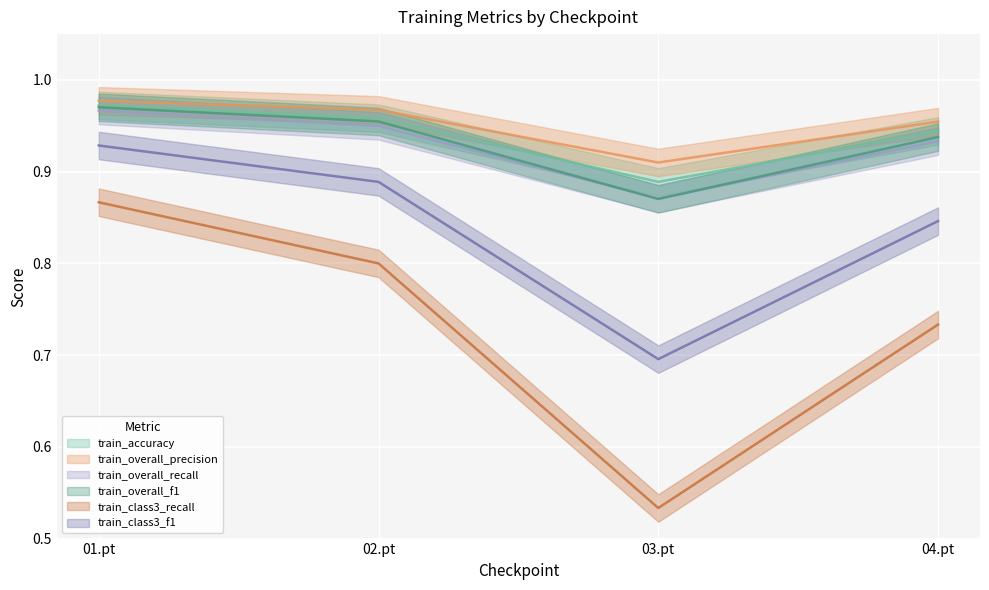

What is the total value across all series at 04.pt?

5.3